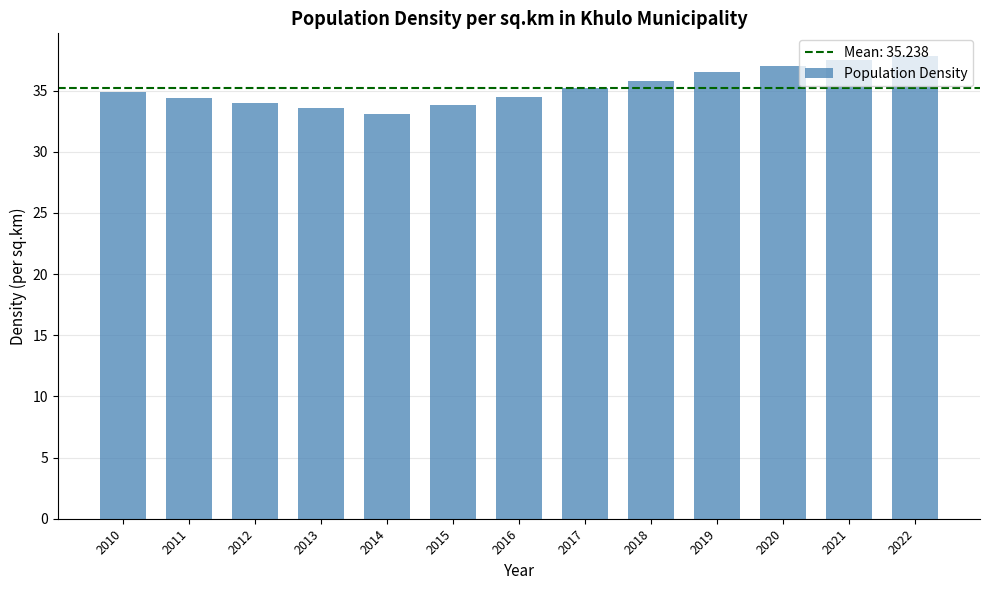

What is the minimum value shown in the chart?

33.1